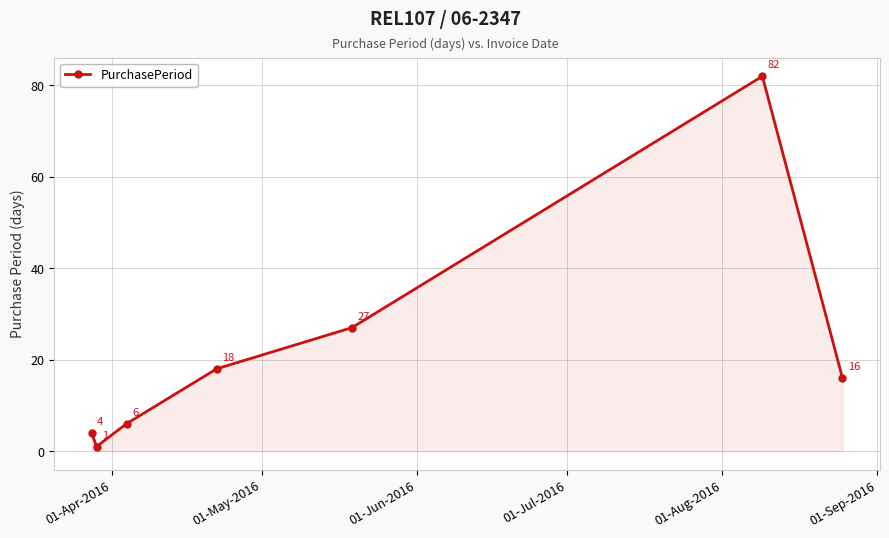

True or false: there are more than 2 points higher than both neighbors.

False